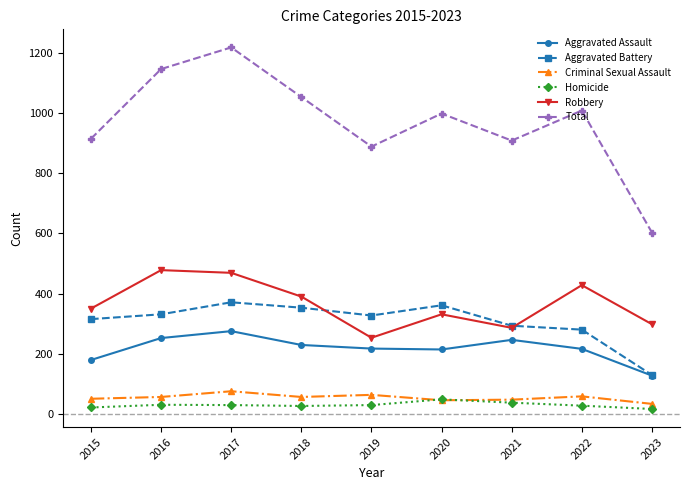

Which series has the largest range (max minus min)?

Total